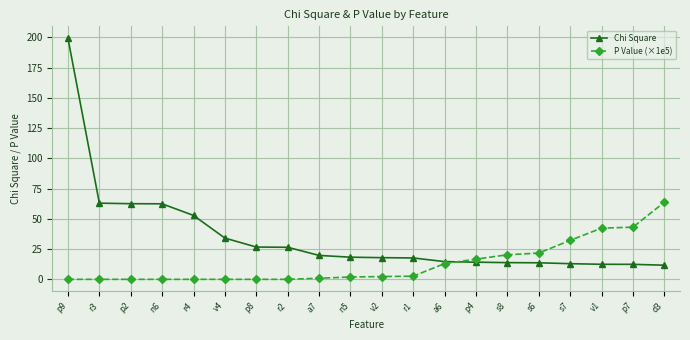

Which series has the widest spread of values?

Chi Square